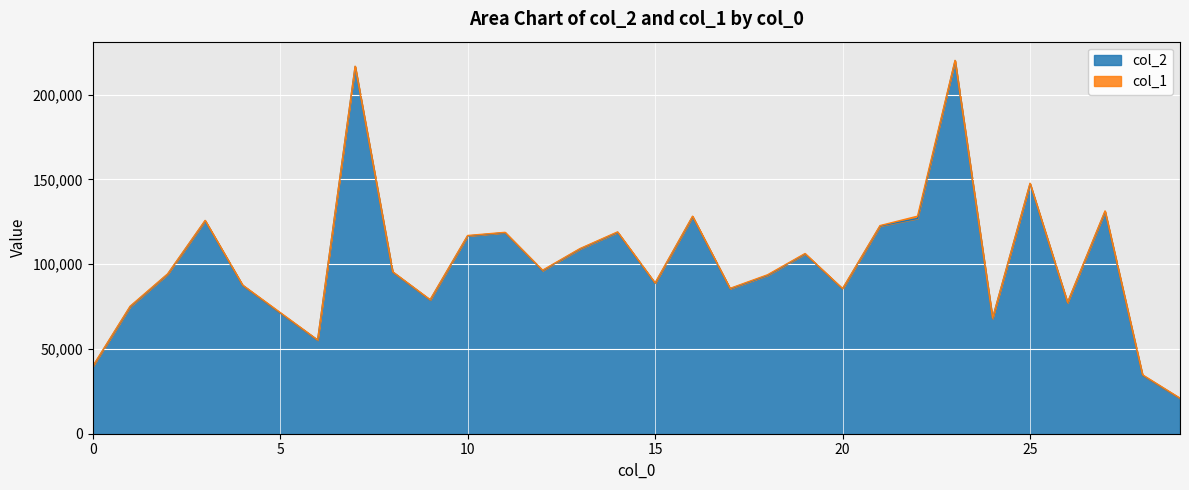

Where is the data nearest to the value 120333?

14